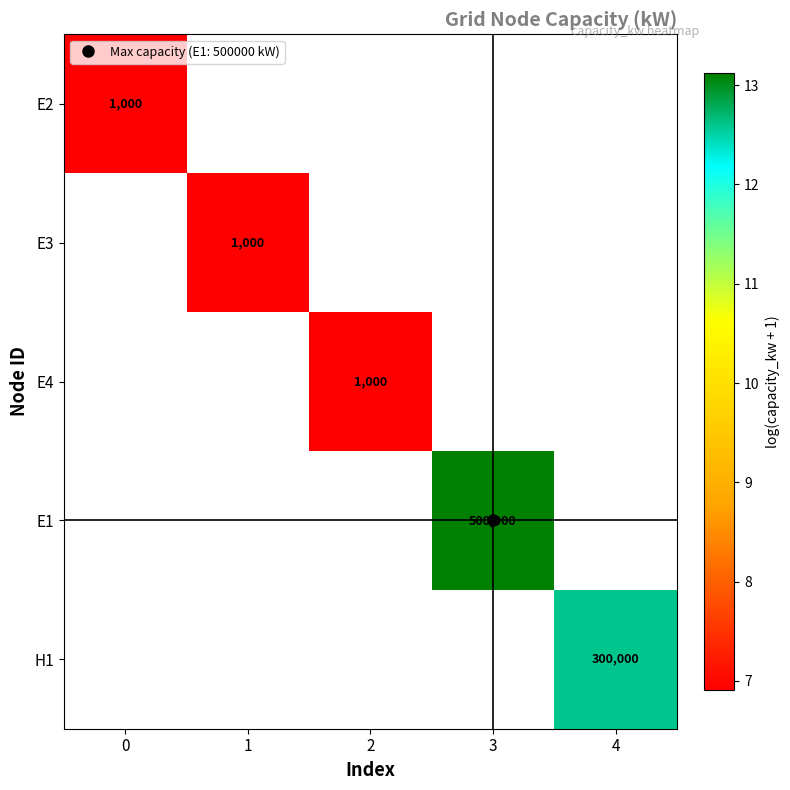

How many categories are shown in the chart?

5